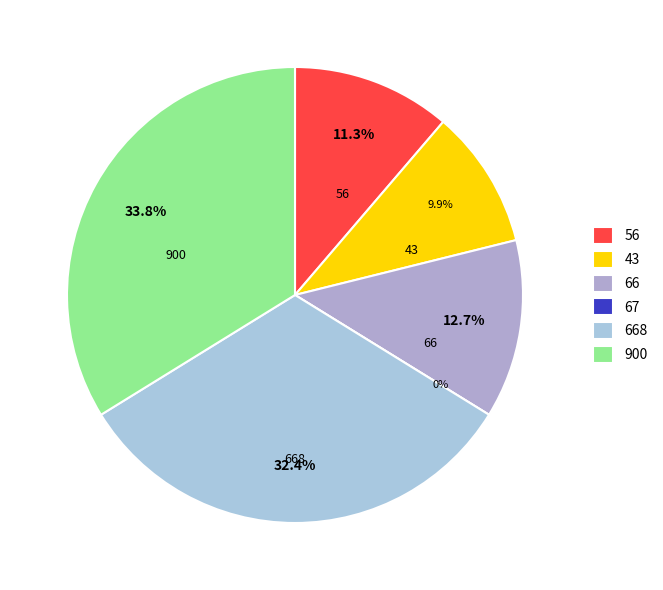

Which has a higher value, 56 or 43?

56